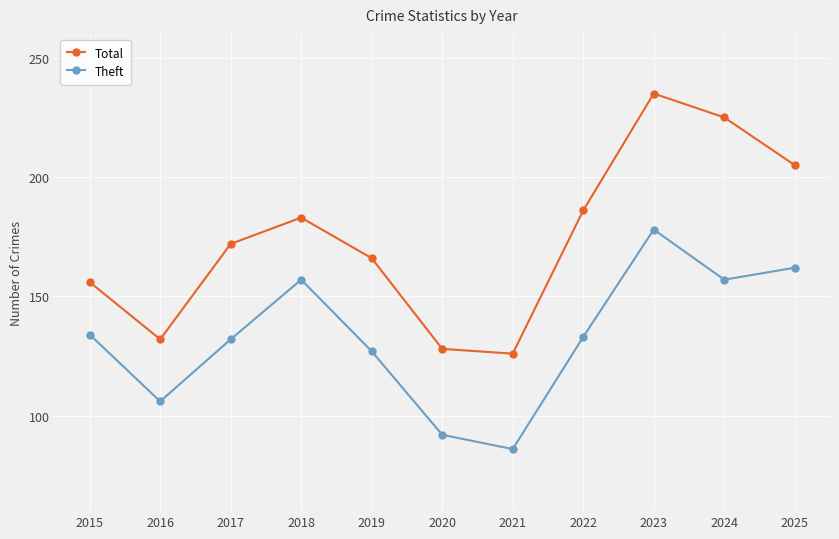

True or false: Total and Theft cross at least once.

False